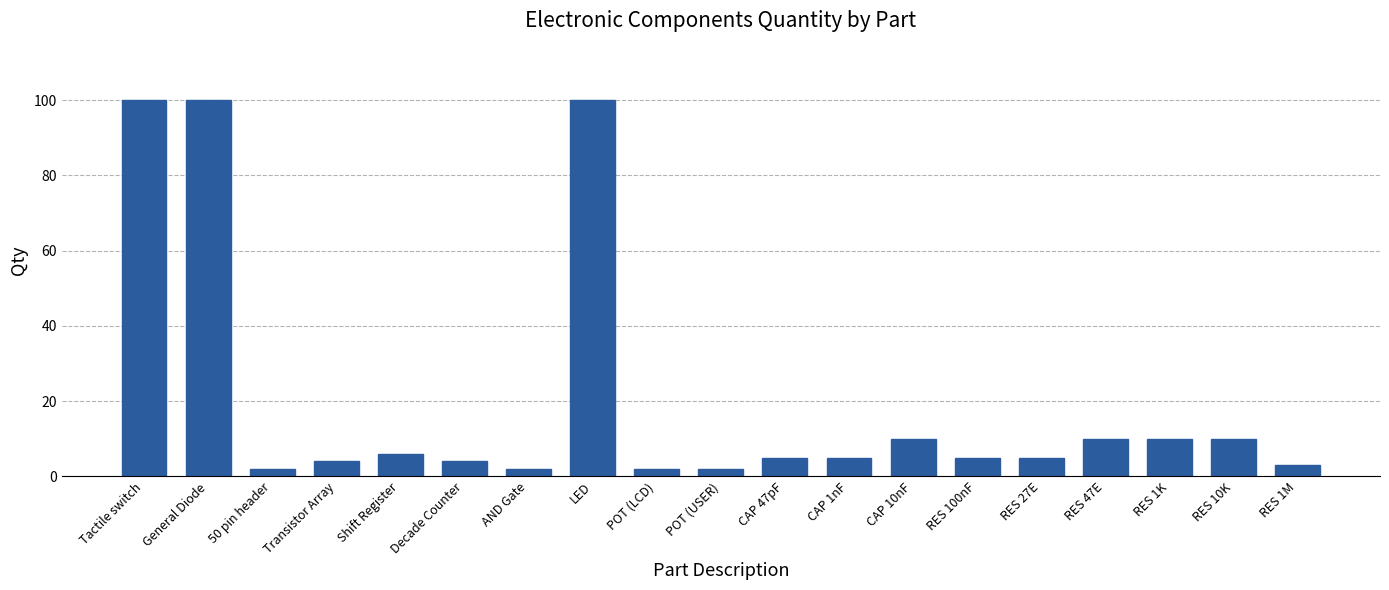

What is the value of the 17th bar from the left?

10